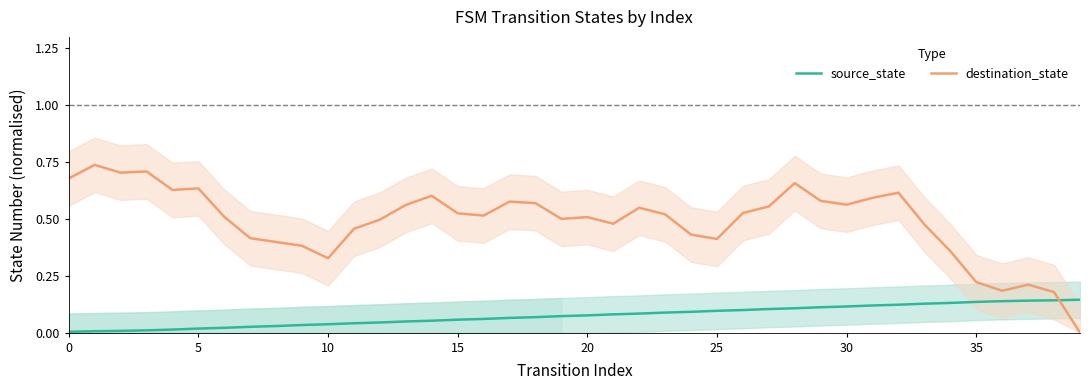

At which label does source_state reach its peak?

39